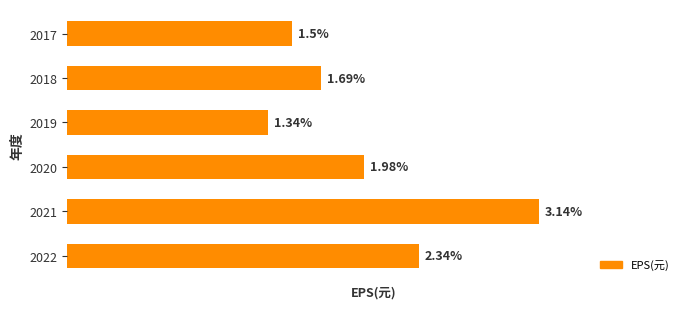

Are the bars horizontal?

Yes